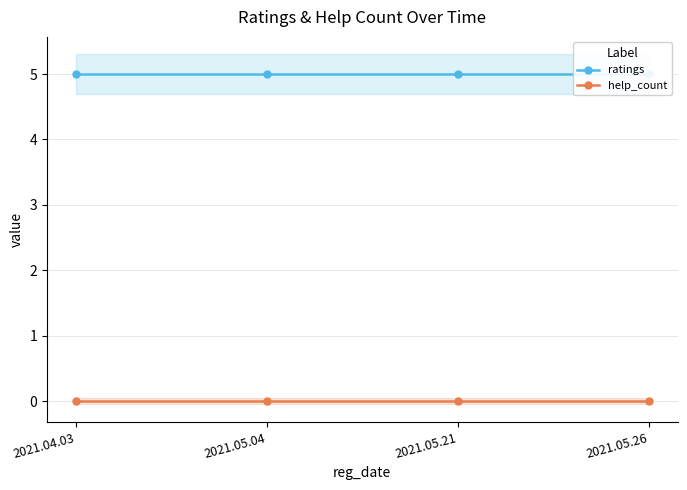

Does the chart have visible grid lines?

Yes